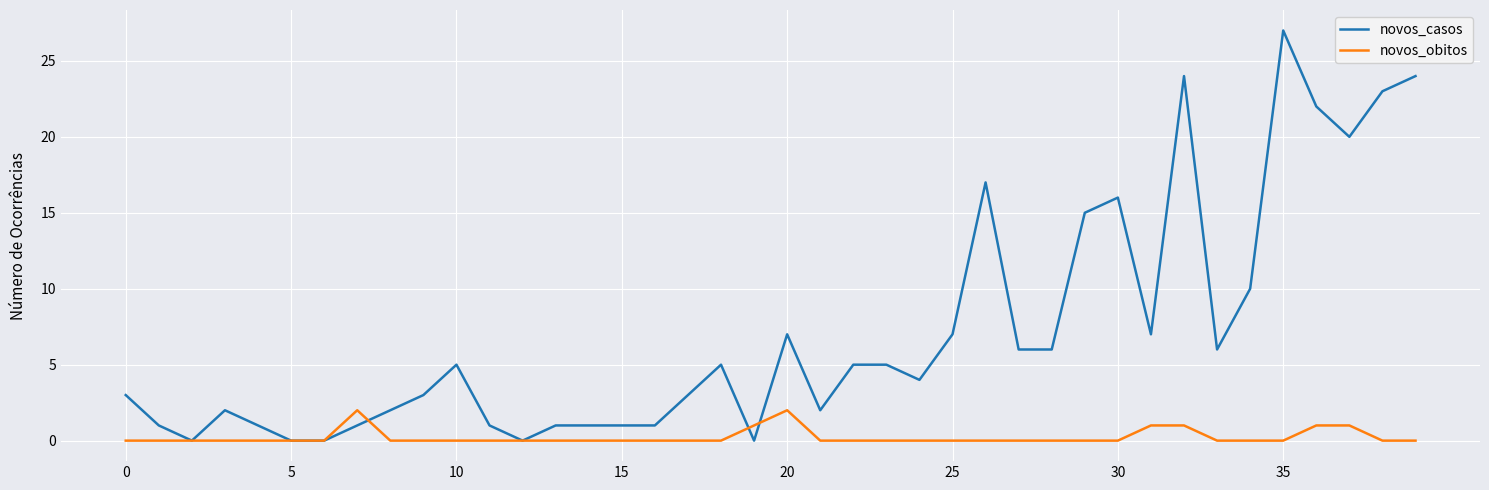

List the series in order of their peak value, lowest first.

novos_obitos, novos_casos